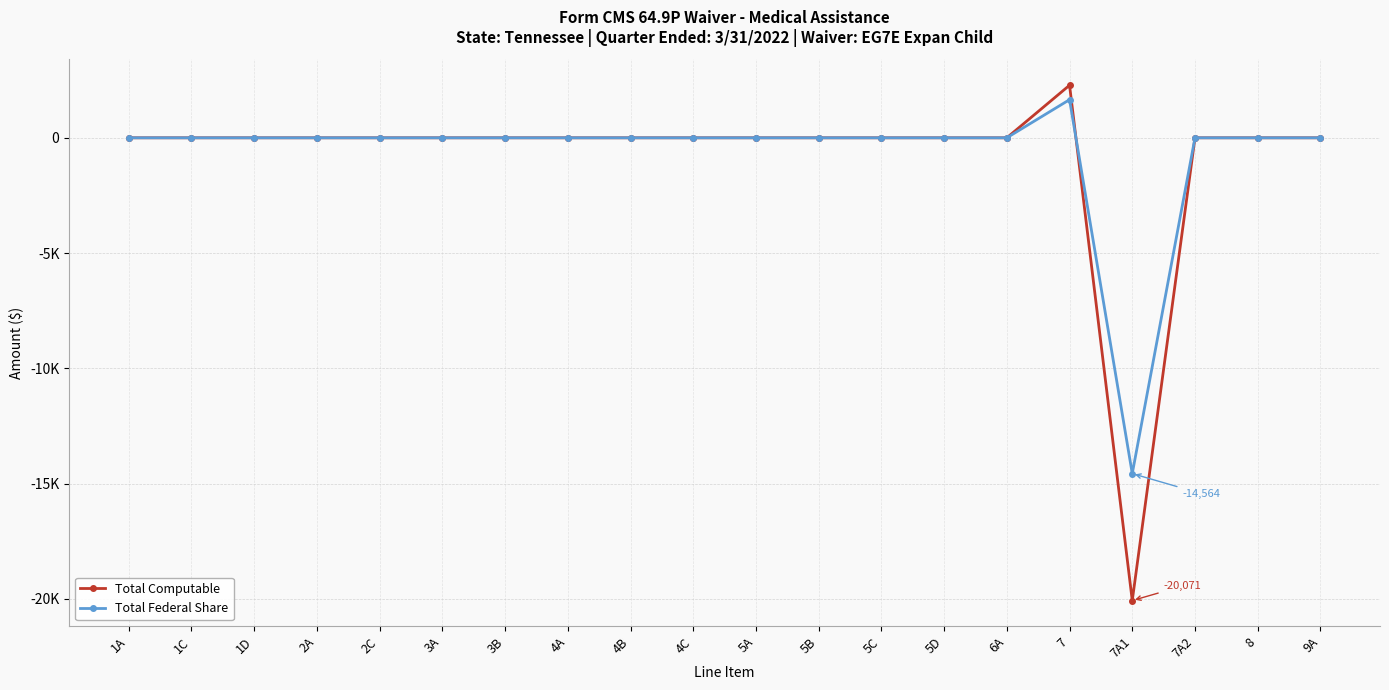

What are all the series names shown in the legend?

Total Computable, Total Federal Share